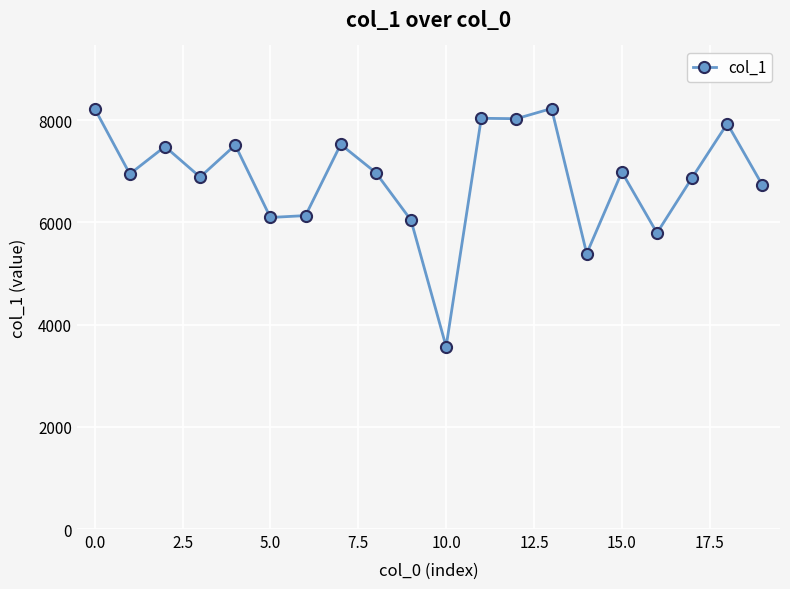

Count the number of data series in this chart.

1